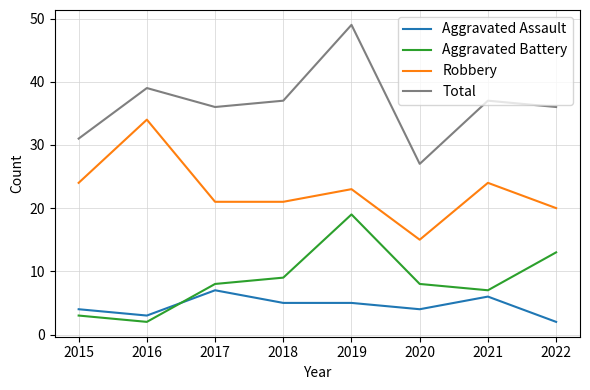

Where does the Total series first go above 37?

2016